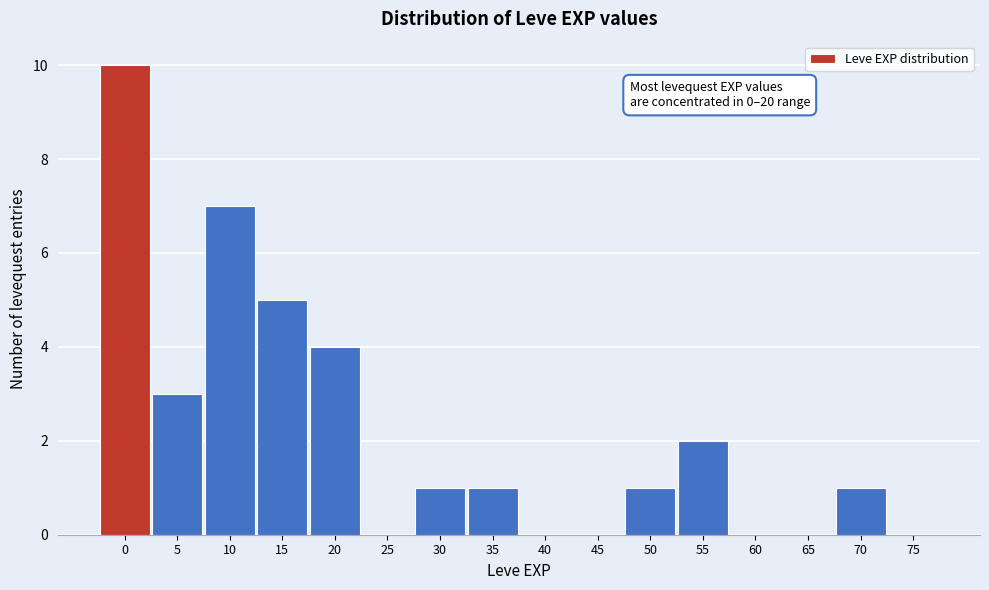

Reading left to right, transcribe all the data shown in this chart.

0=10	5=3	10=7	15=5	20=4	25=0	30=1	35=1	40=0	45=0	50=1	55=2	60=0	65=0	70=1	75=0